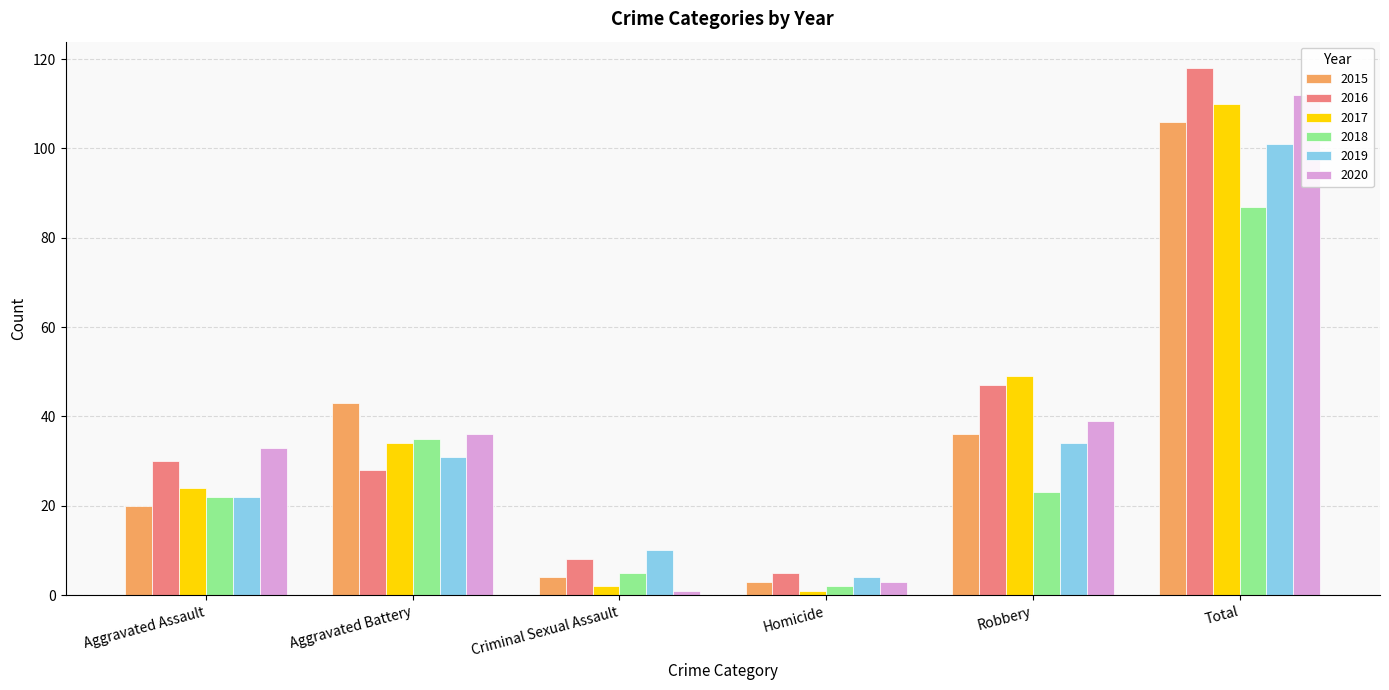

Does the chart contain any negative values?

No